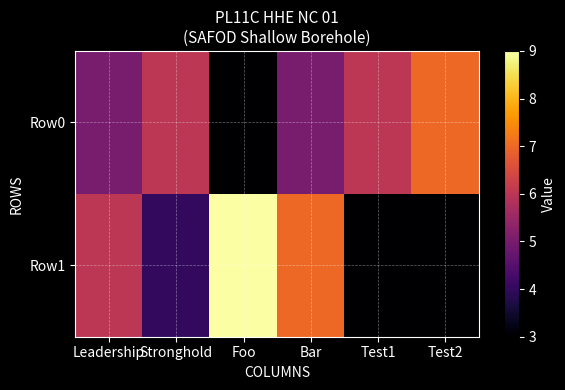

Reading left to right, transcribe all the data shown in this chart.

Row0: Leadership=5	Stronghold=6	Foo=3	Bar=5	Test1=6	Test2=7
Row1: Leadership=6	Stronghold=4	Foo=9	Bar=7	Test1=3	Test2=3